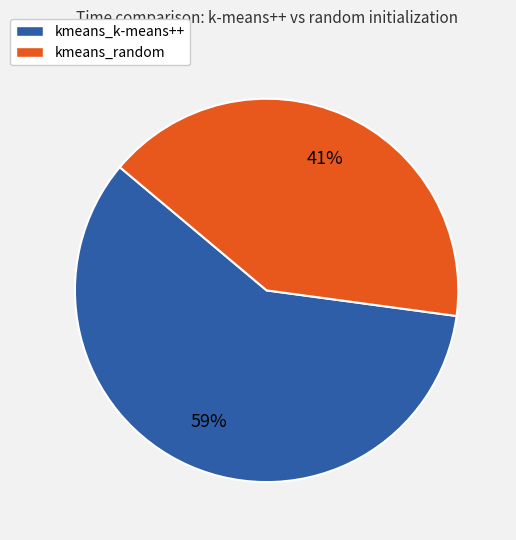

To the nearest percent, what is the combined percentage of kmeans_k-means++ and kmeans_random?

100%